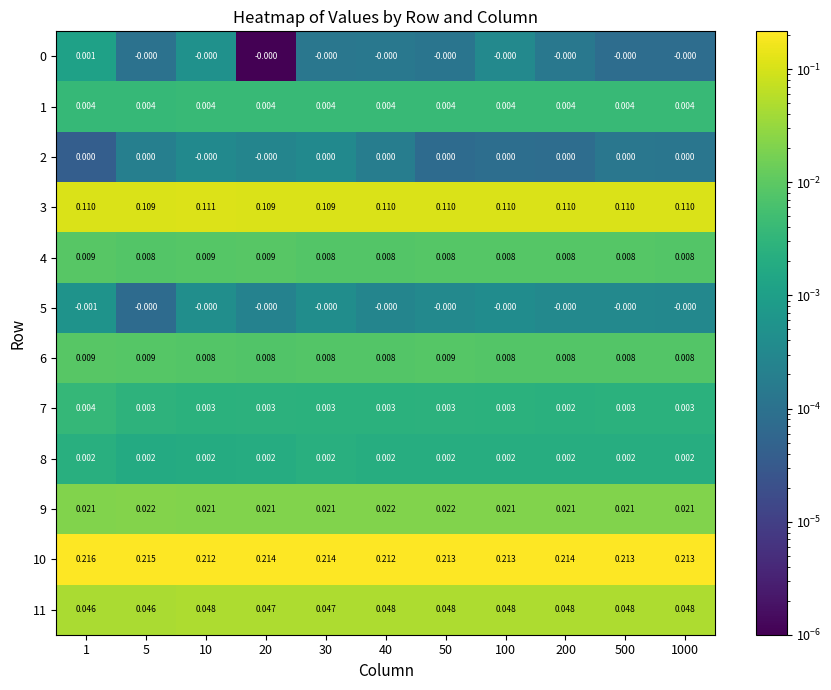

At which category is the sum across all series the highest?

1